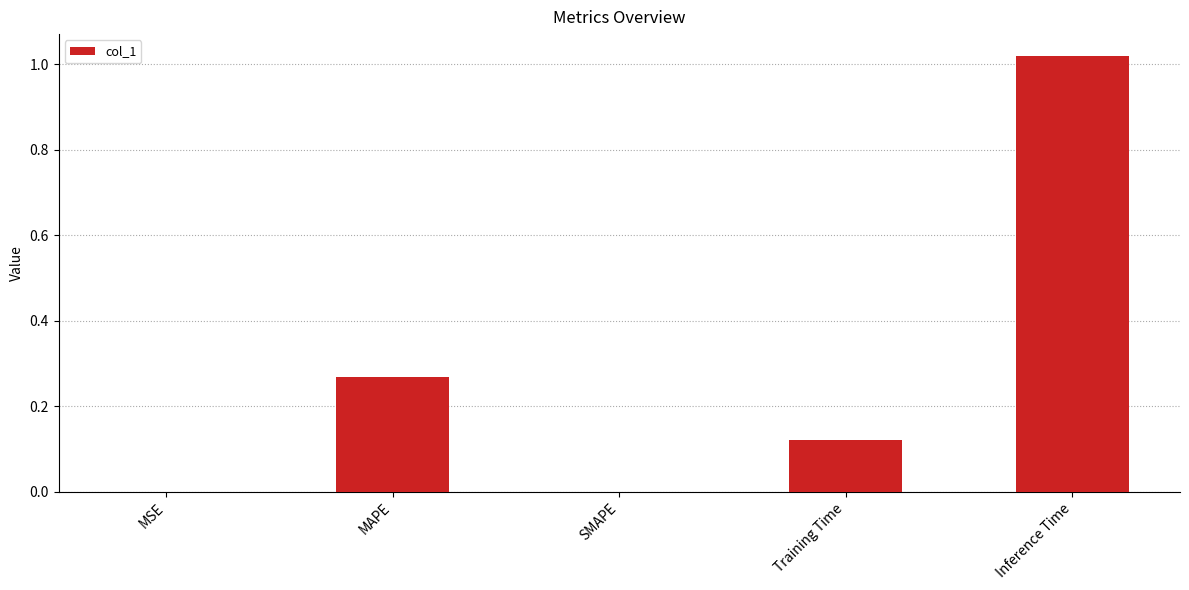

Does the chart contain stacked bars?

No